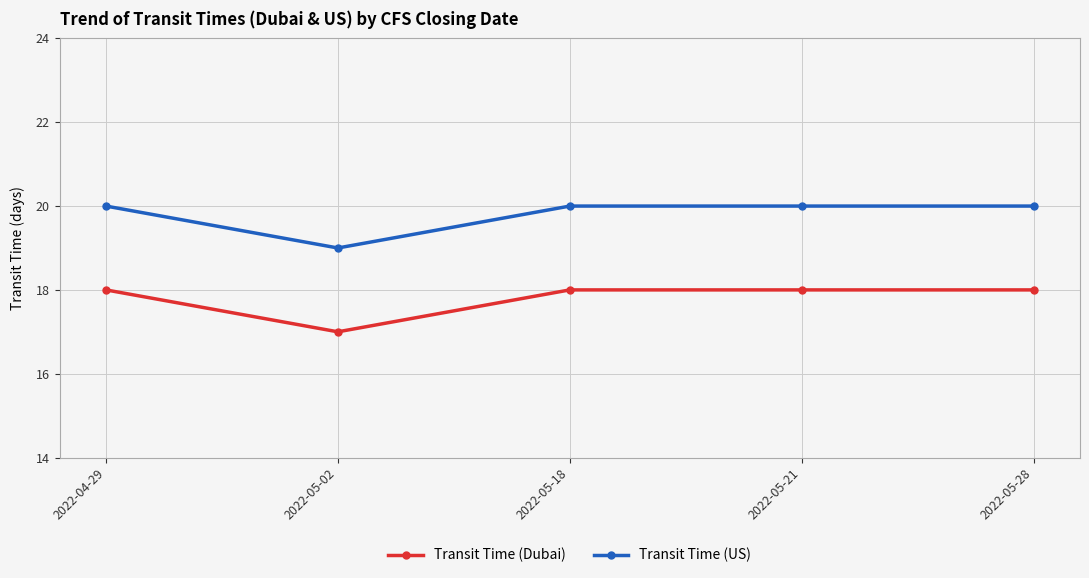

Is the value of Transit Time (Dubai) at 2022-05-28 greater than the value of Transit Time (US) at 2022-05-21?

No